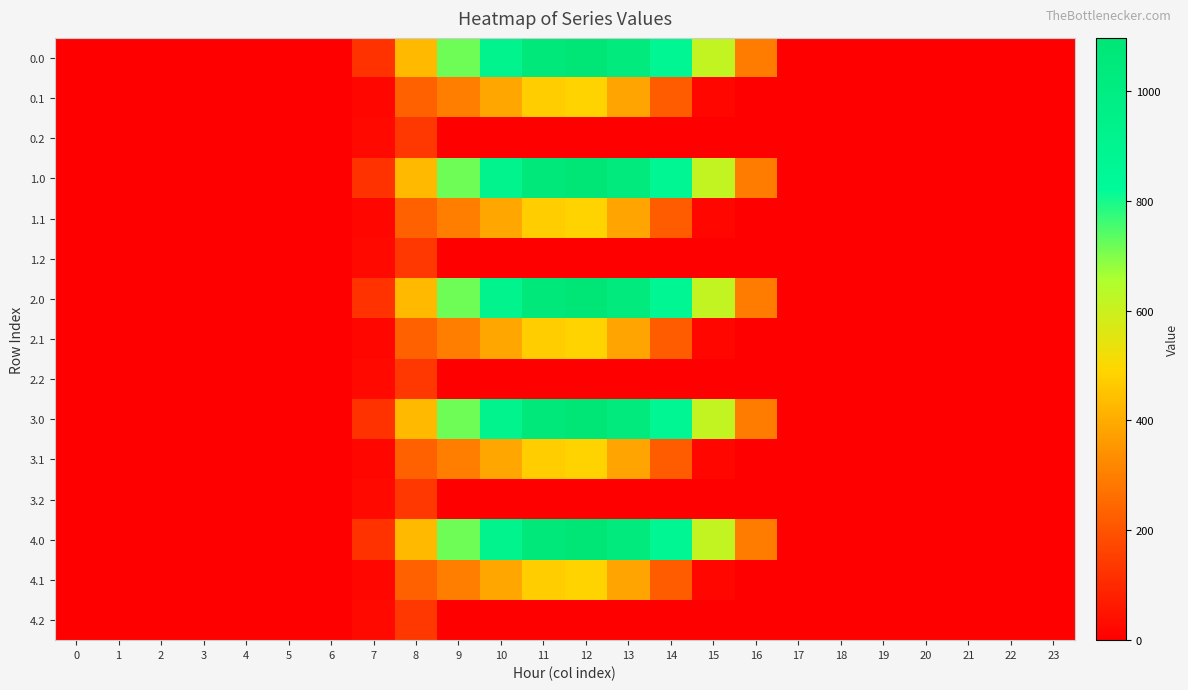

How many series are shown in this chart?

15